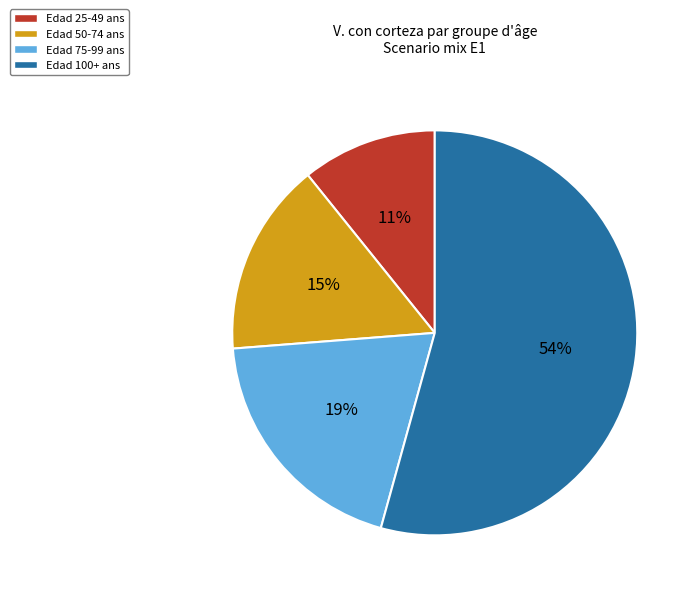

To the nearest percent, what is the combined percentage of Edad 75-99 ans and Edad 100+ ans?

74%